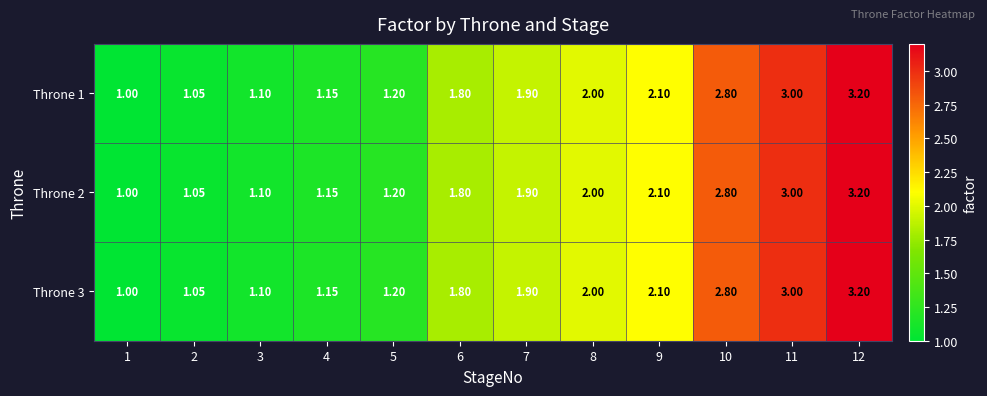

Is the value of Throne 2 at 2 greater than the value of Throne 1 at 12?

No